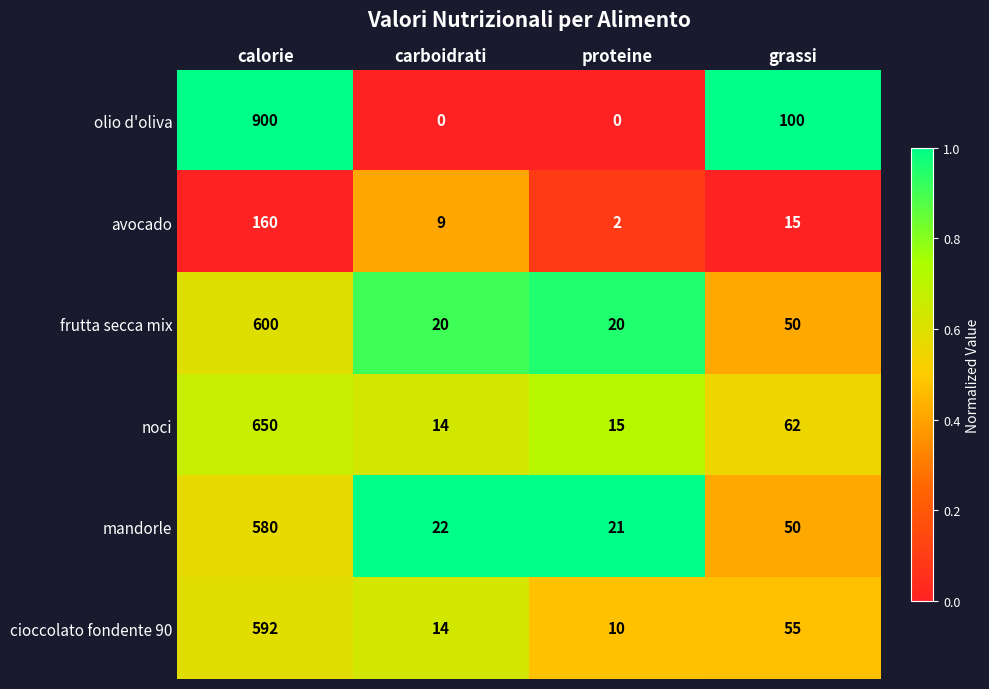

The value of frutta secca mix at grassi is 28. True or false?

False